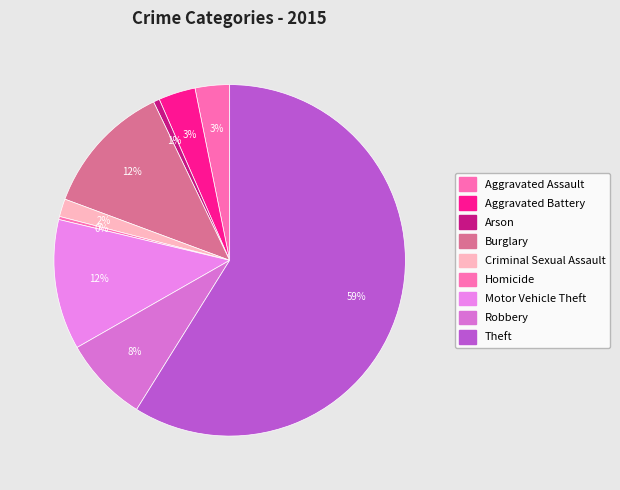

To the nearest percent, what is the average slice percentage?

11%